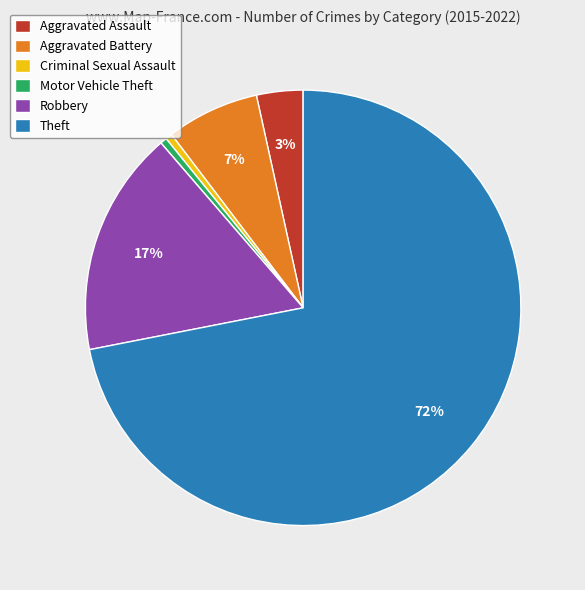

Is there any slice that represents more than half of the pie?

Yes